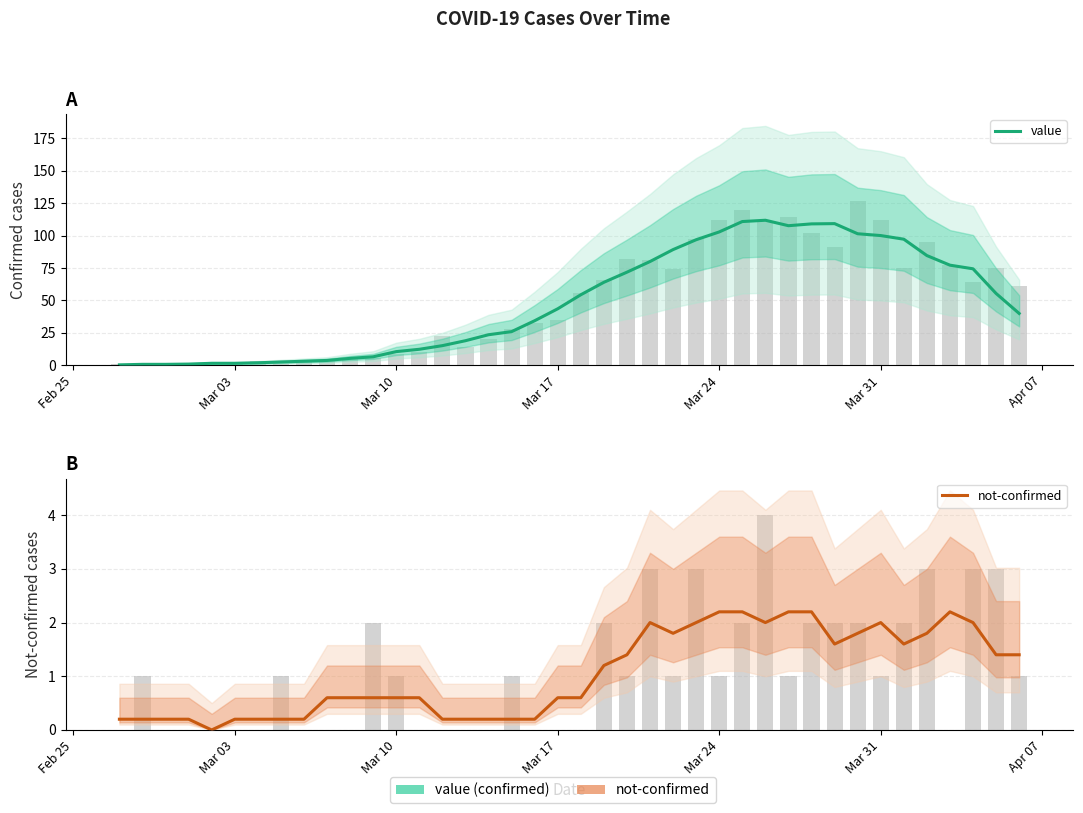

How many bars are there in total?

80